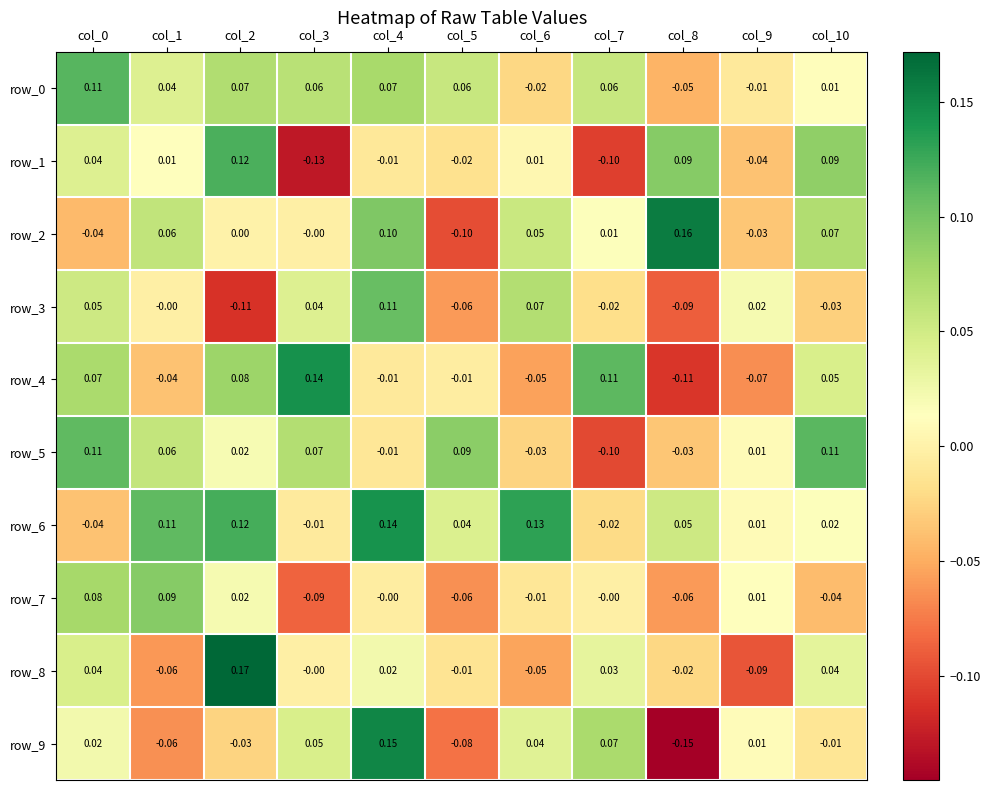

What is the minimum value shown in the chart?

-0.1